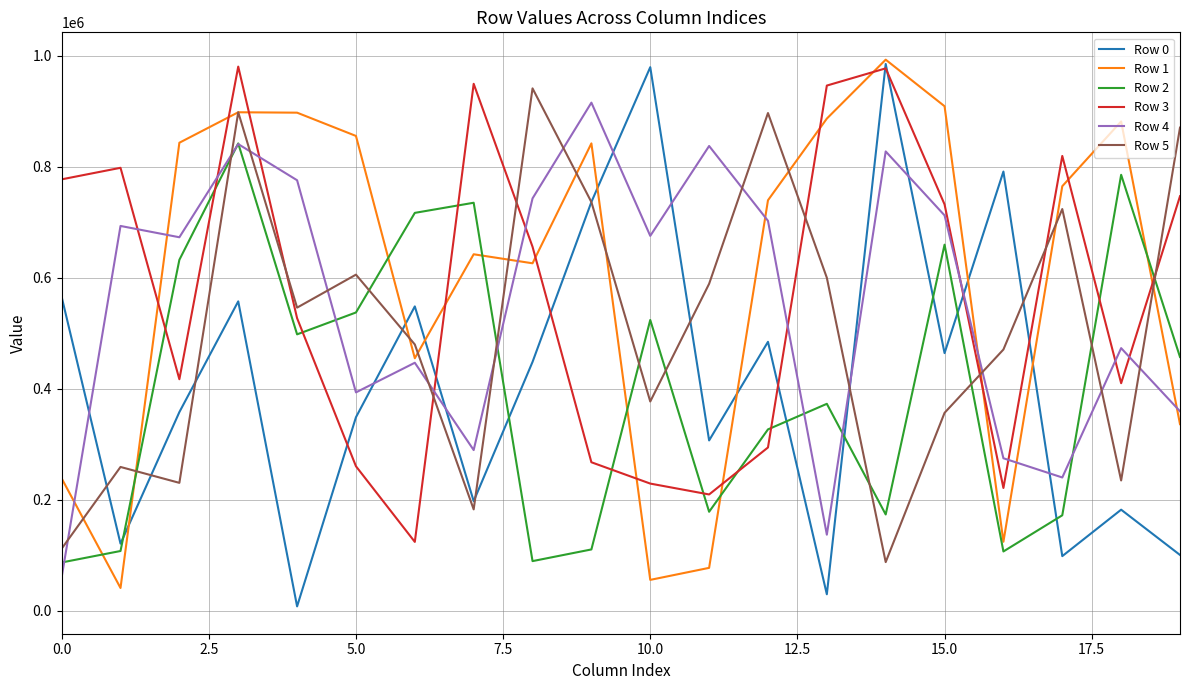

What is the sum of all Row 2 values?

8112287